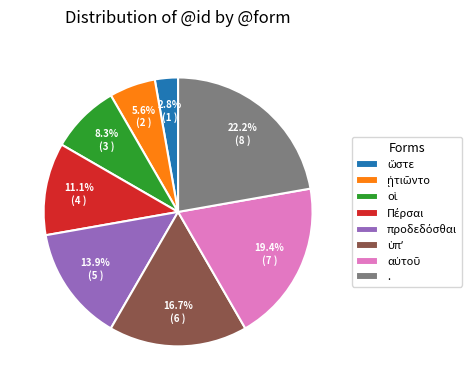

Which slice is the largest?

.